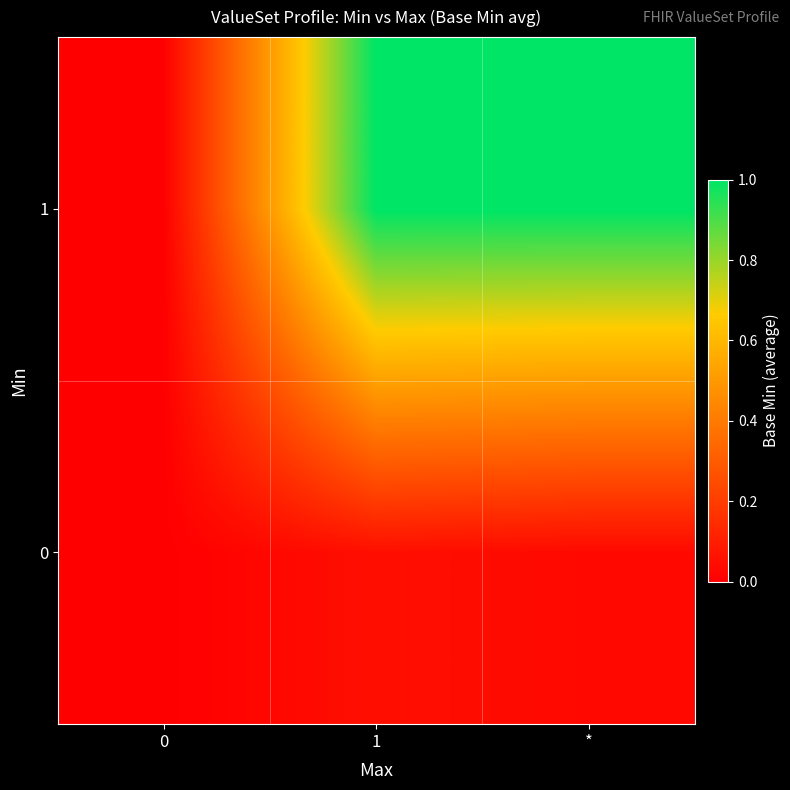

What is the total value across all series at 1?

1.1